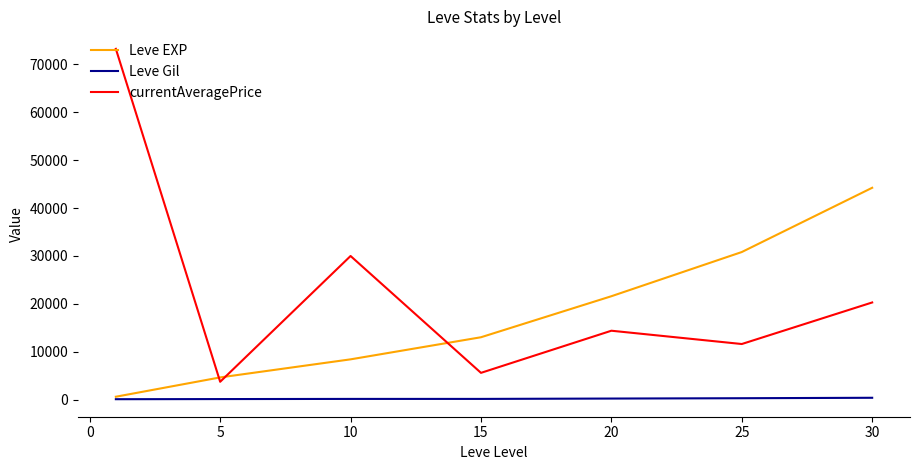

Which series has the largest total across all categories?

currentAveragePrice